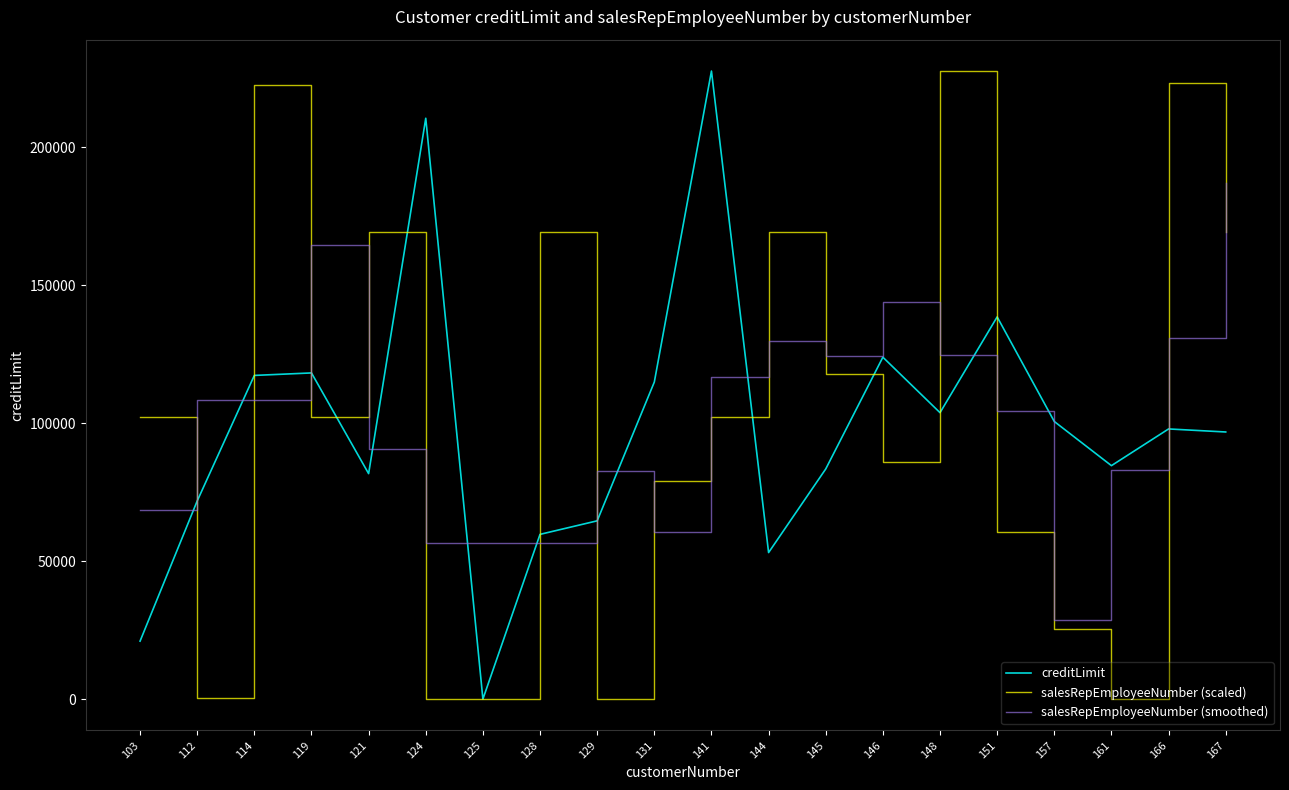

Is the value of salesRepEmployeeNumber (scaled) at 146 greater than the value of salesRepEmployeeNumber (smoothed) at 112?

No